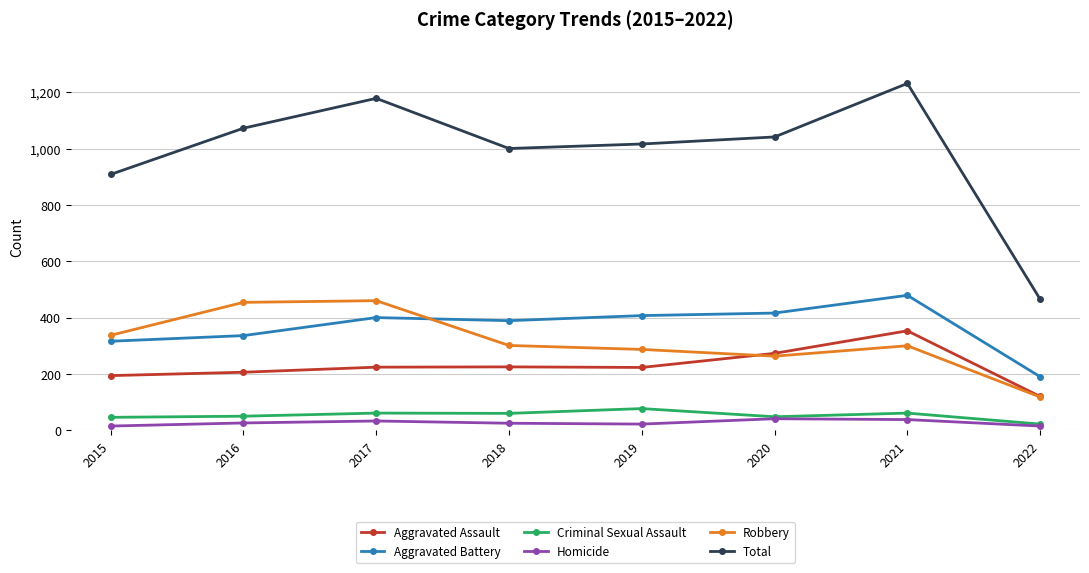

Which series has the largest range (max minus min)?

Total